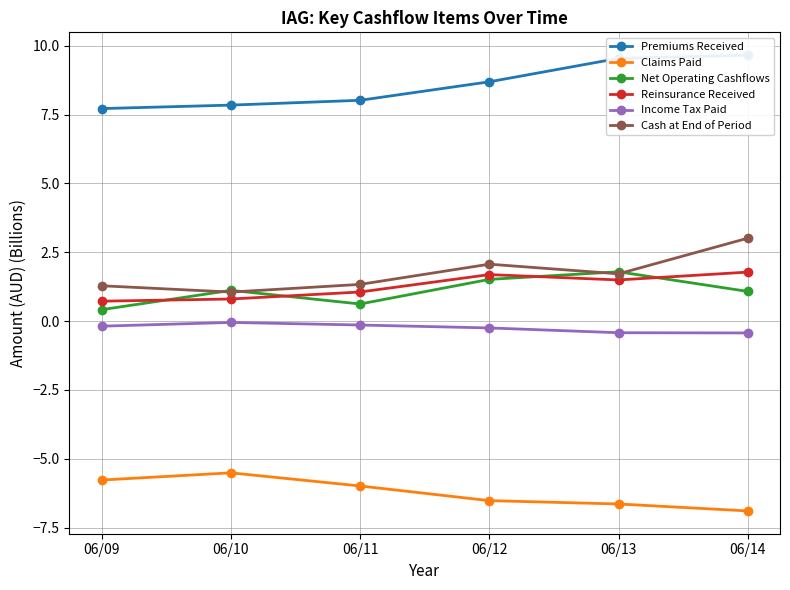

How many data points does each series have?

6